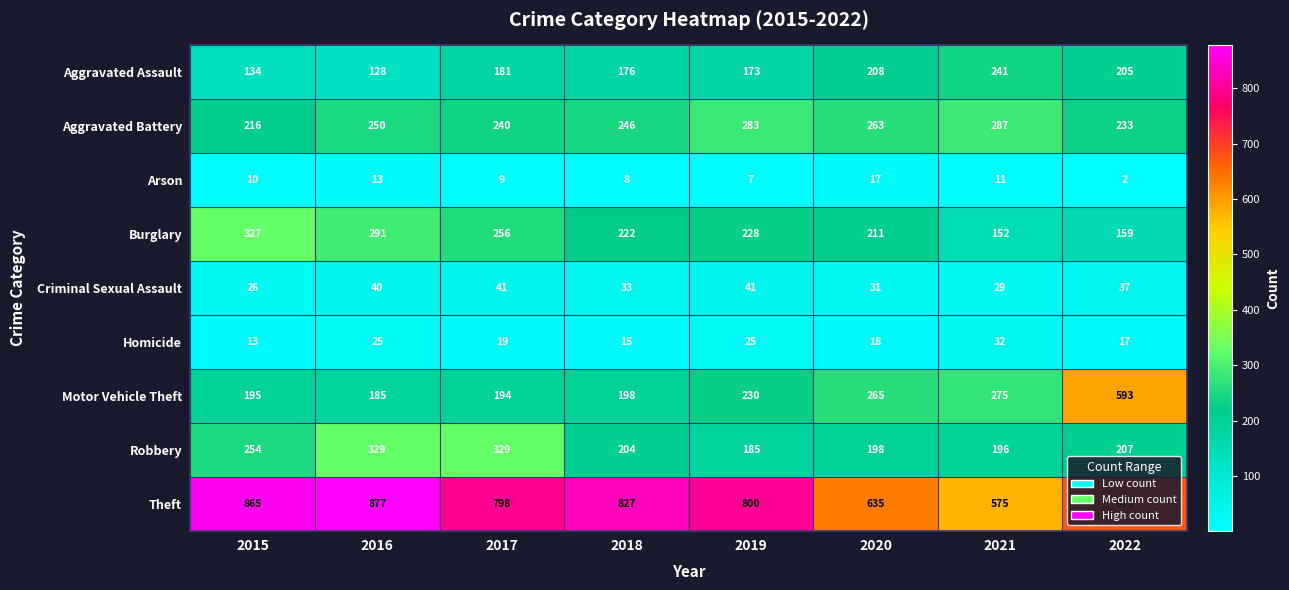

Which series has the largest total across all categories?

Theft